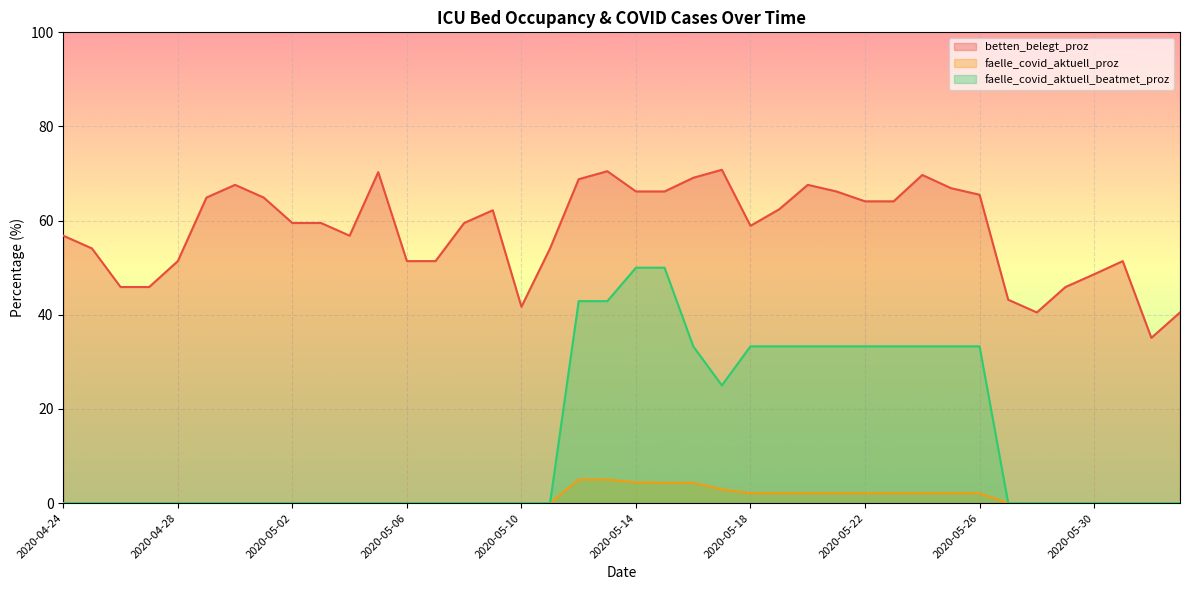

In betten_belegt_proz, how many points are lower than both neighbors (excluding endpoints)?

5